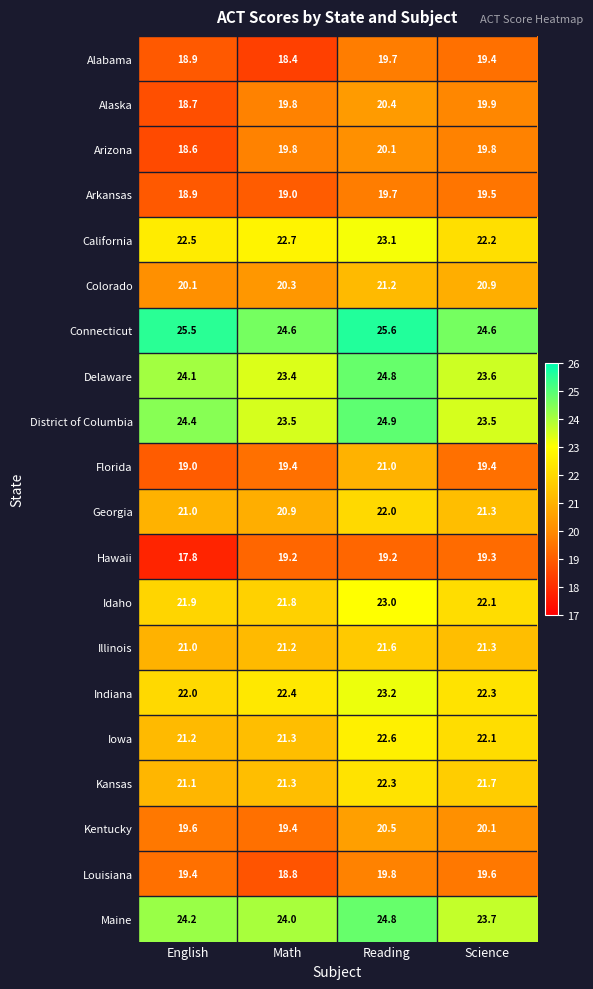

Which category has the lowest value in the Arkansas series?

English